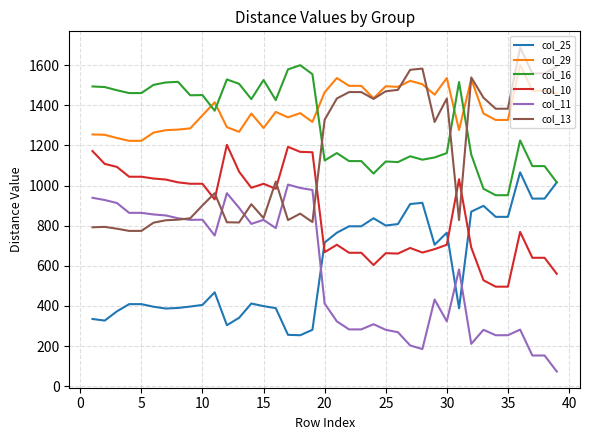

True or false: col_29 and col_11 cross at least once.

False